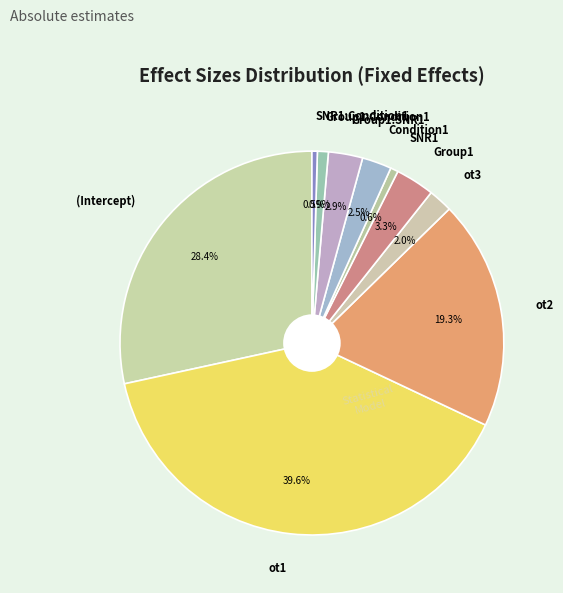

Is it true that ot1 is 32% of the pie?

False